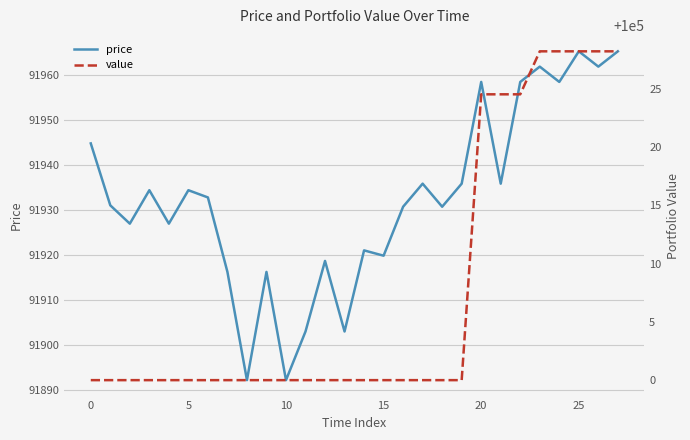

True or false: price and value intersect in this chart.

False